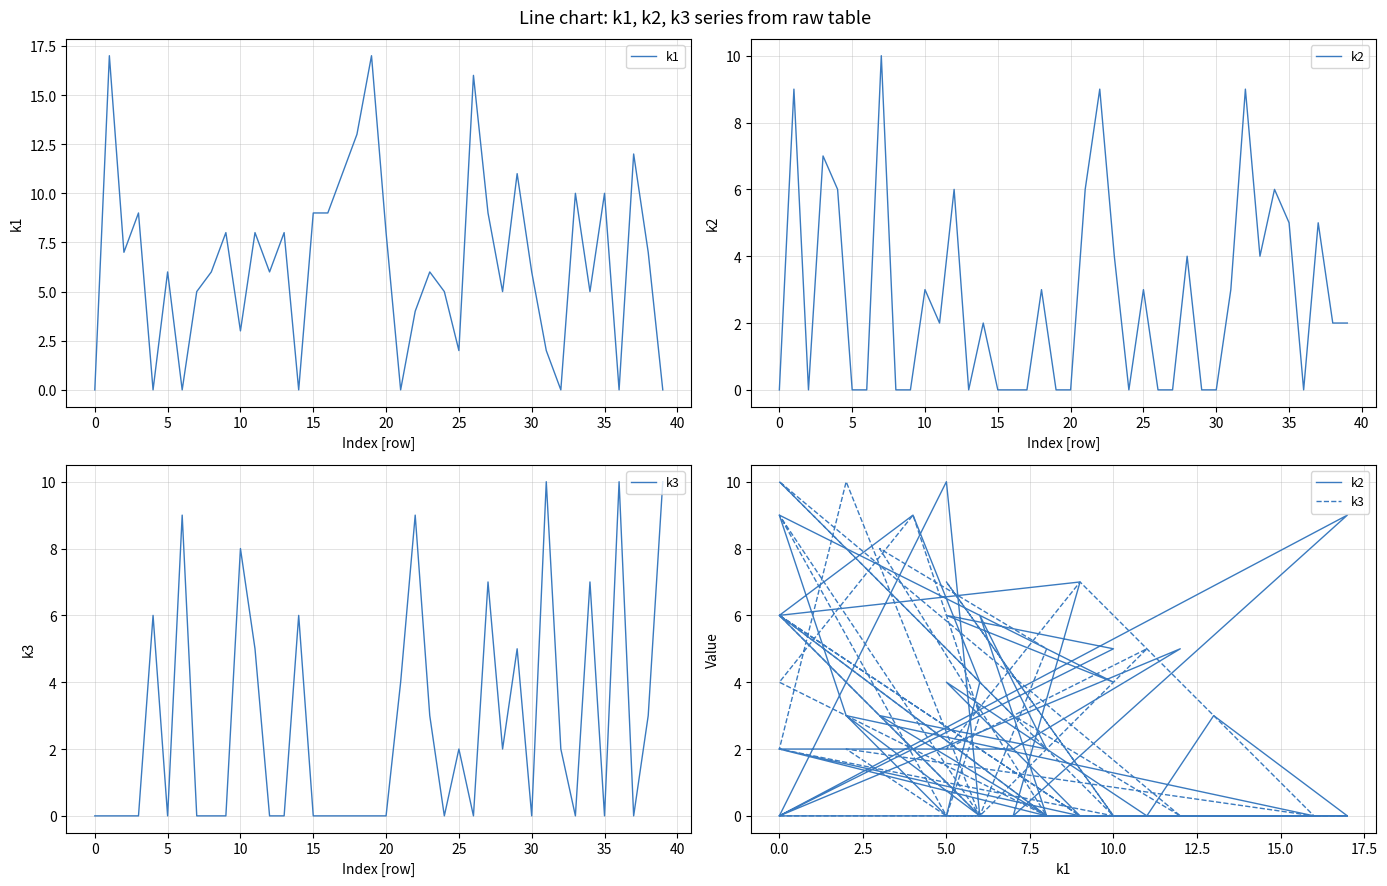

The value of k3 at 40 is 0. True or false?

True